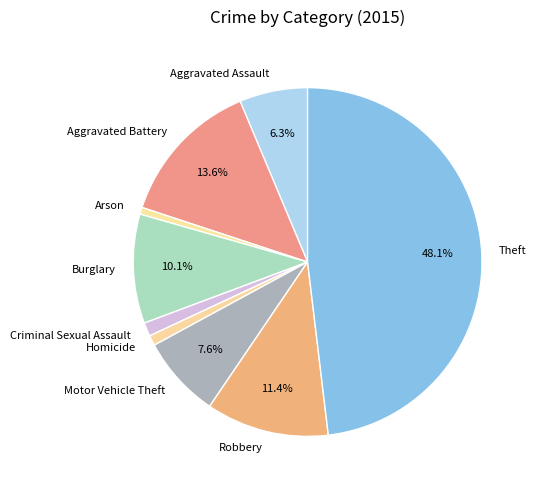

Count the number of slices in the pie.

9